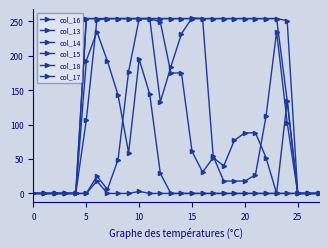

How many values in the col_15 series exceed 0?

9